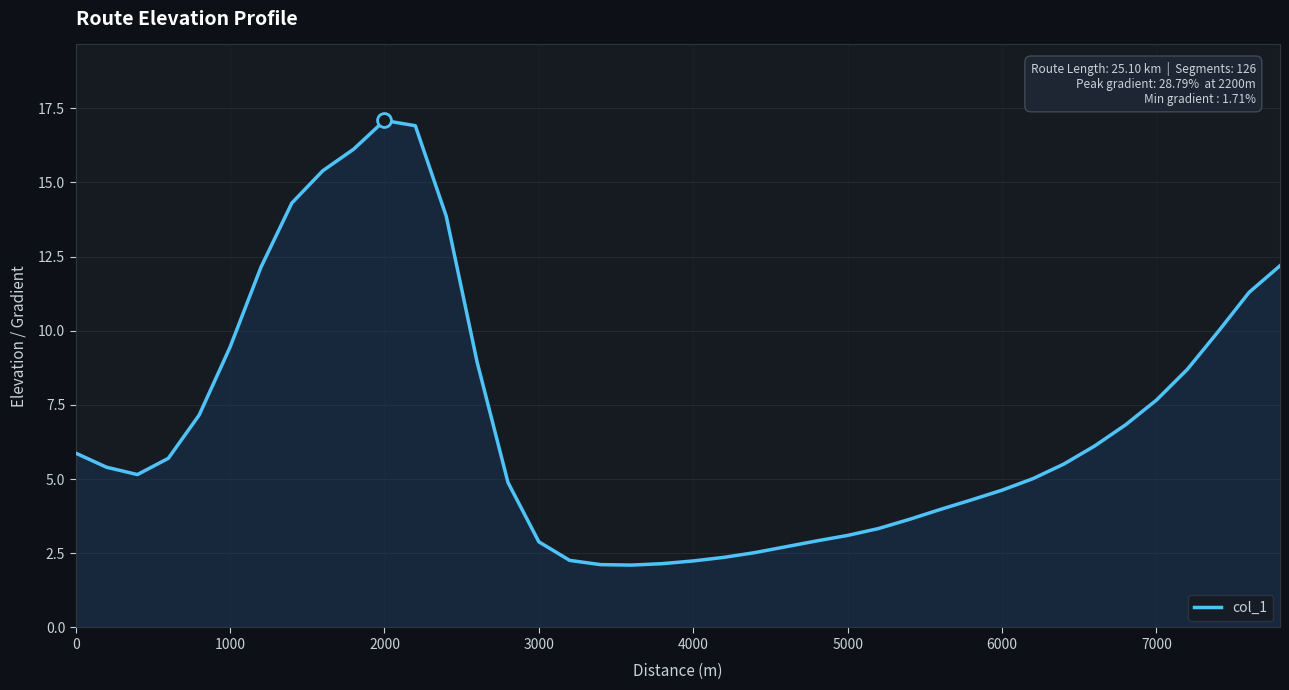

What is the maximum value shown in the chart?

17.1